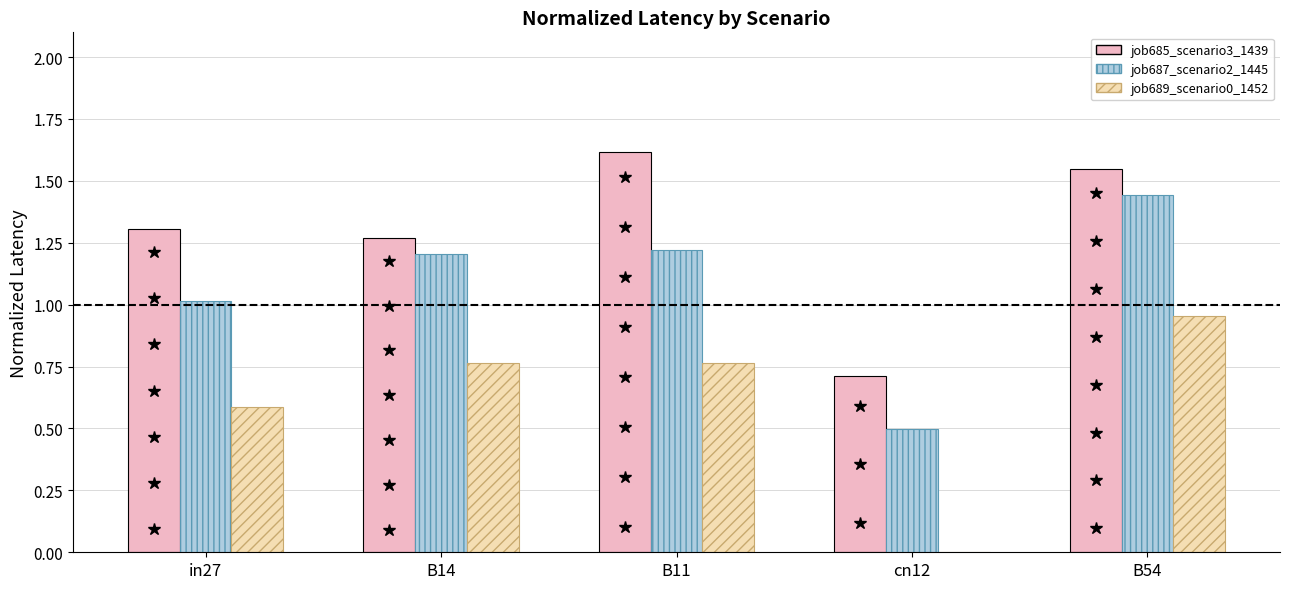

Is it true that job685_scenario3_1439 equals 0.7 at B11?

False